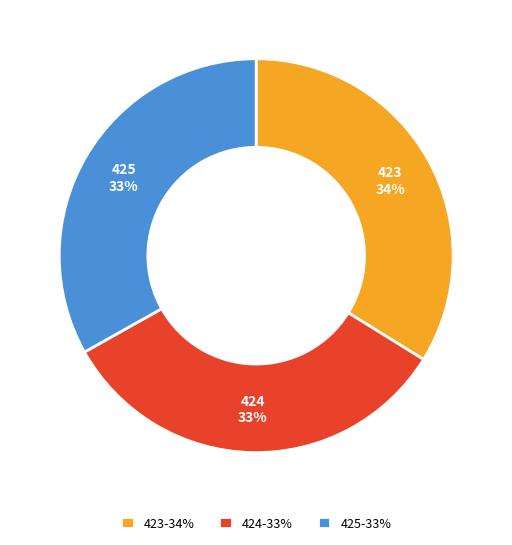

To the nearest percent, what is the difference between the 425 and 423 slice percentages?

1%